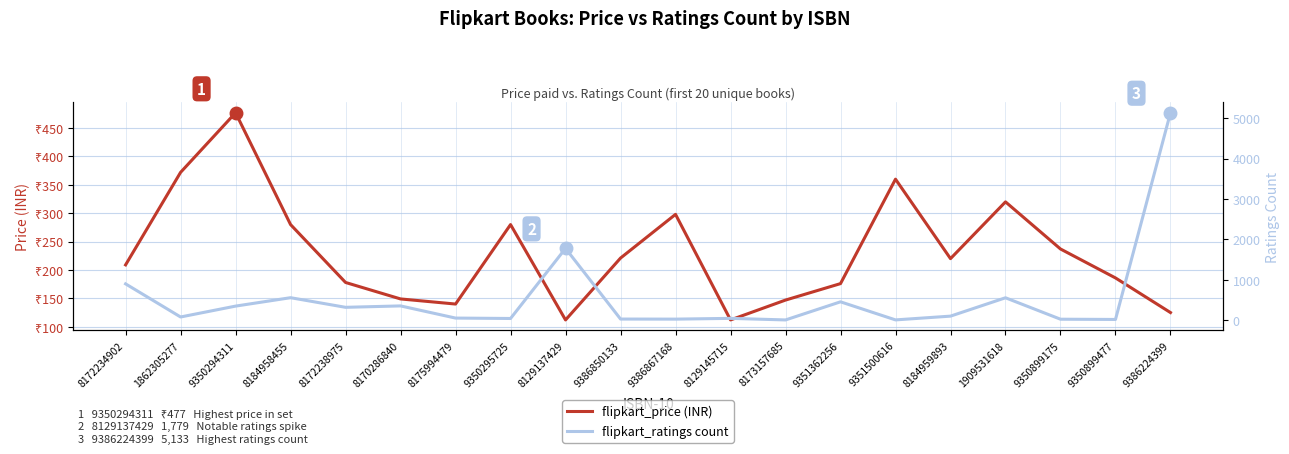

How many data points in flipkart_price (INR) are above 220?

9